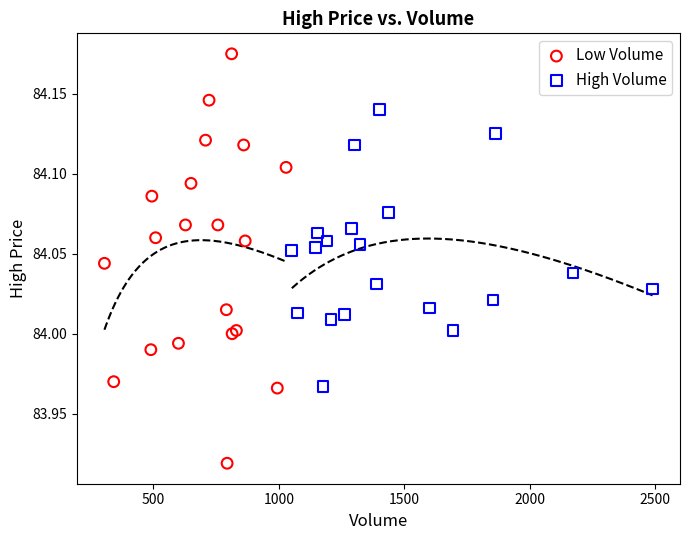

Which series reaches the maximum Y coordinate?

Low Volume